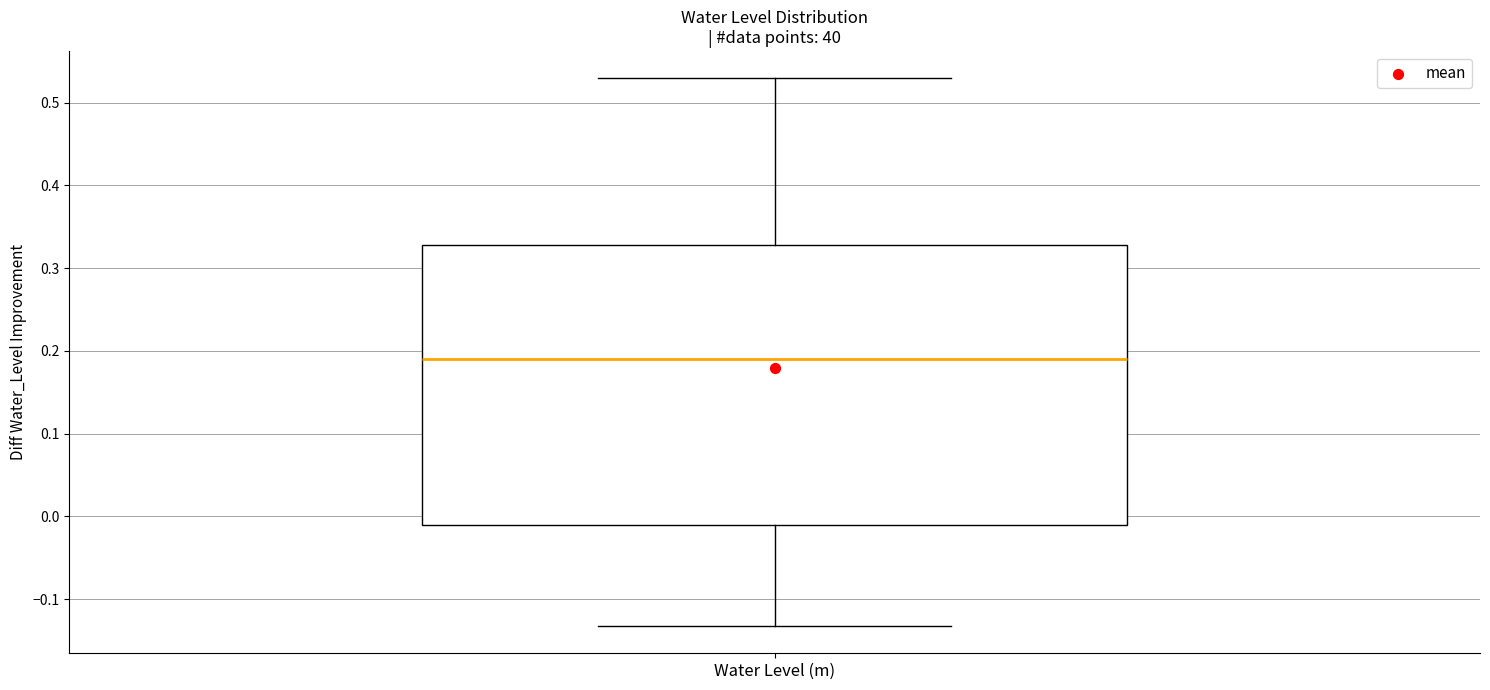

Where does the lower whisker of the box for Water Level (m) end on the y-axis? The values are not printed on the chart, so give them approximately, as read against the axis.

-0.13